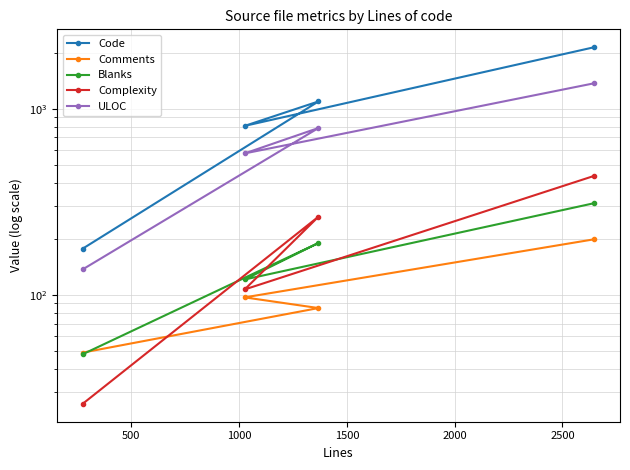

What is the difference between the Blanks values at 500 and 0?

190